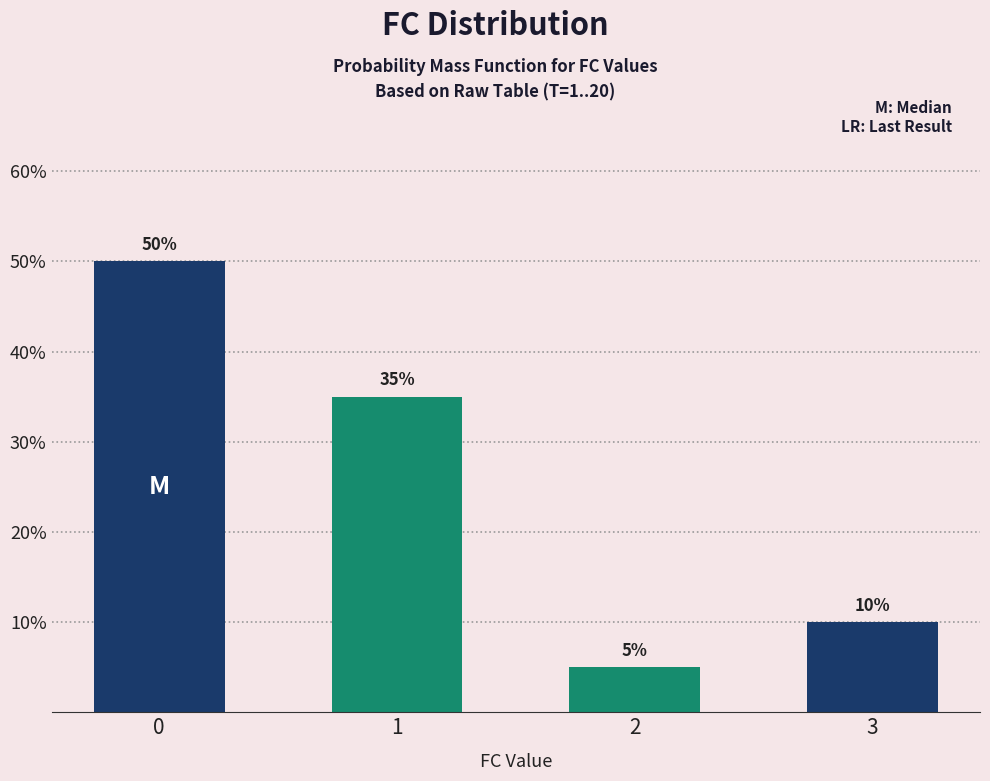

Rank the categories by value from lowest to highest.

2, 3, 1, 0